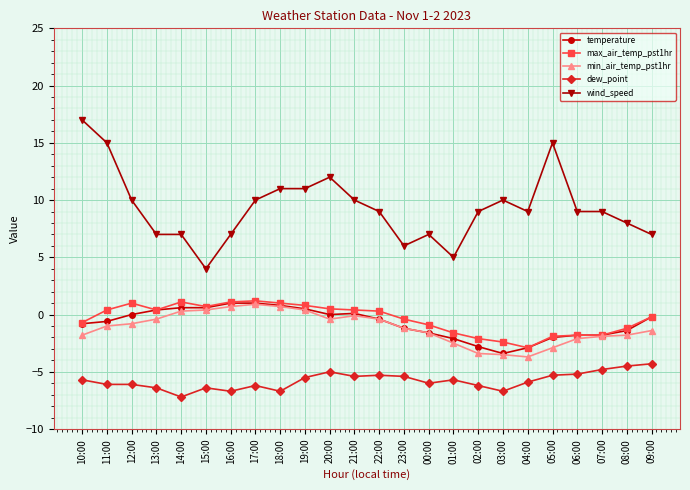

True or false: max_air_temp_pst1hr has more than 0 points higher than both neighbors.

True